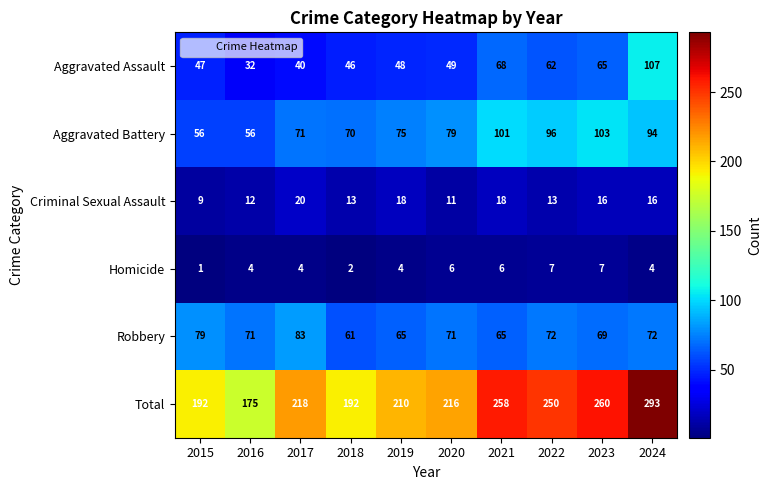

At 2024, list the series in order from largest to smallest.

Total, Aggravated Assault, Aggravated Battery, Robbery, Criminal Sexual Assault, Homicide